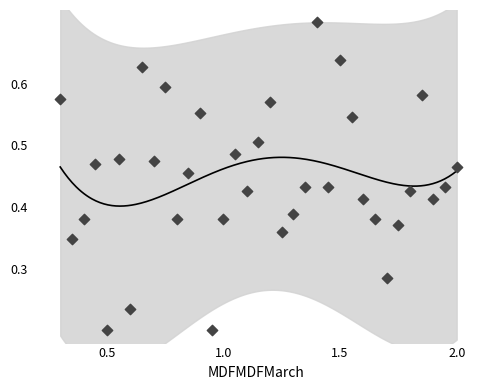

What is the range of X values (max minus min)?

1.7